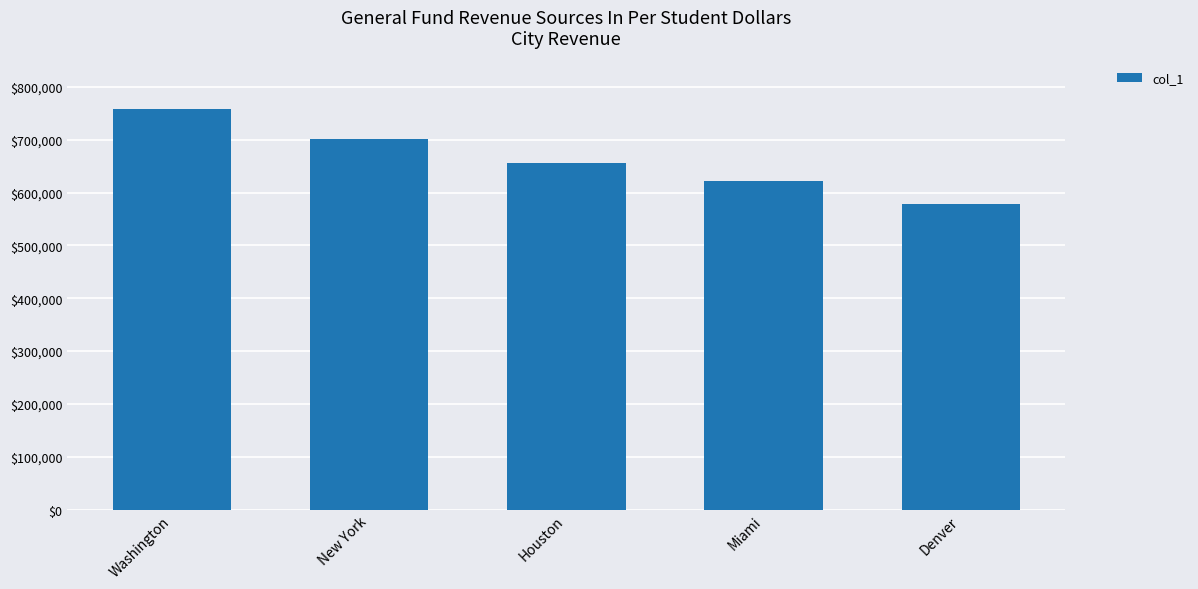

At which label does the data first exceed 656713?

Washington